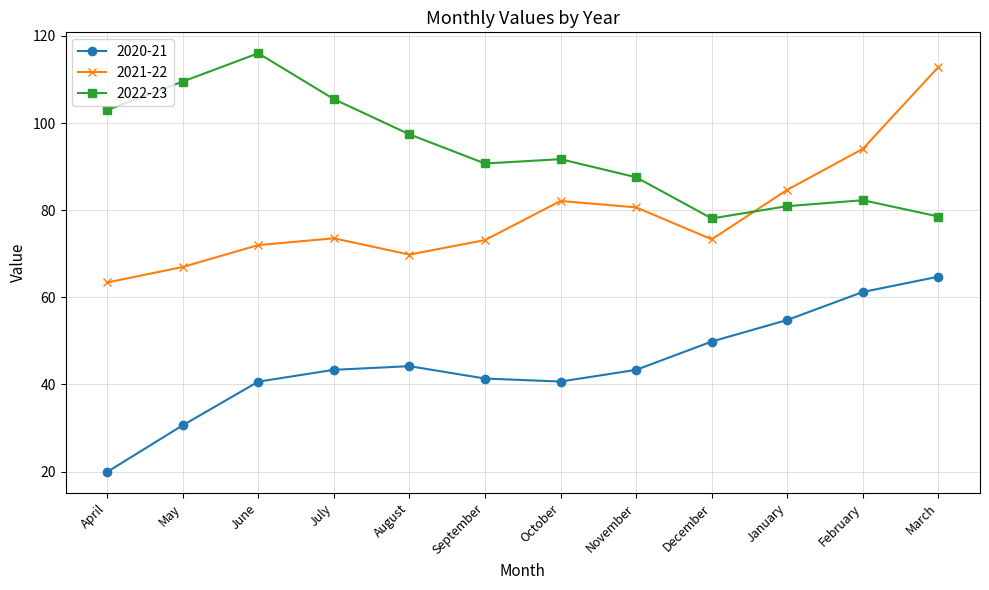

What is the difference between the highest and lowest values at January?

29.9